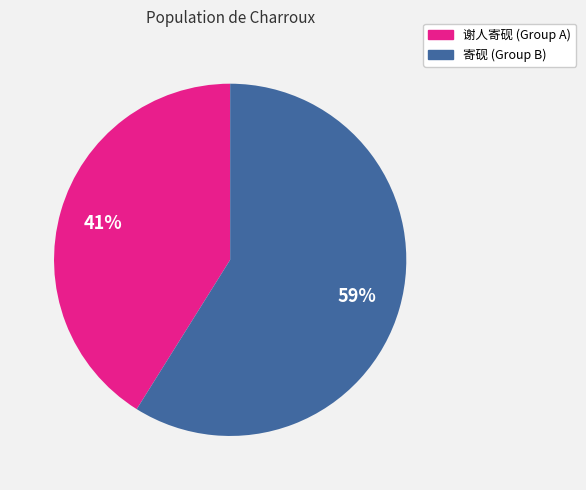

To the nearest percent, what is the average slice percentage?

50%